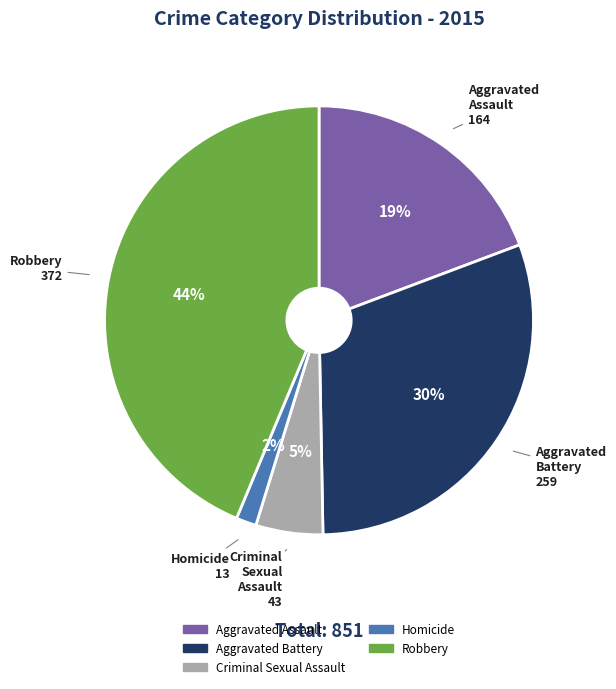

Is there any slice that represents more than half of the pie?

No